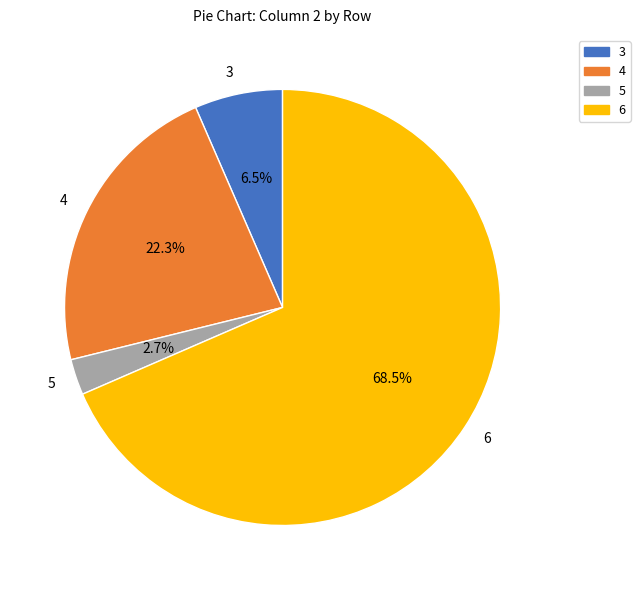

How many segments does this pie chart have?

4